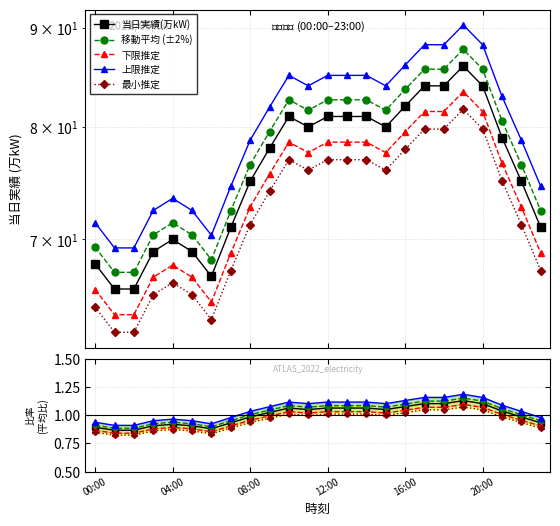

Is this an area chart (filled region under the line)?

No